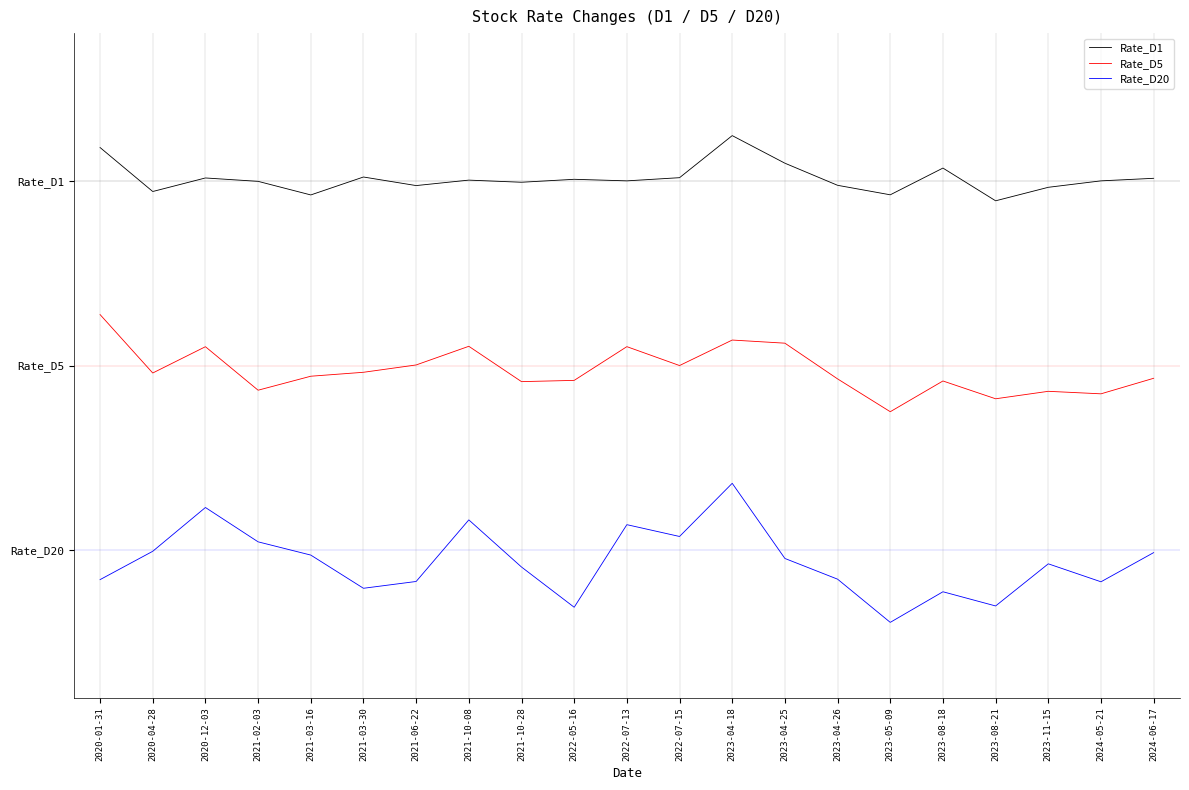

Between 2021-02-03 and 2022-05-16, which series saw the biggest shift?

Rate_D20